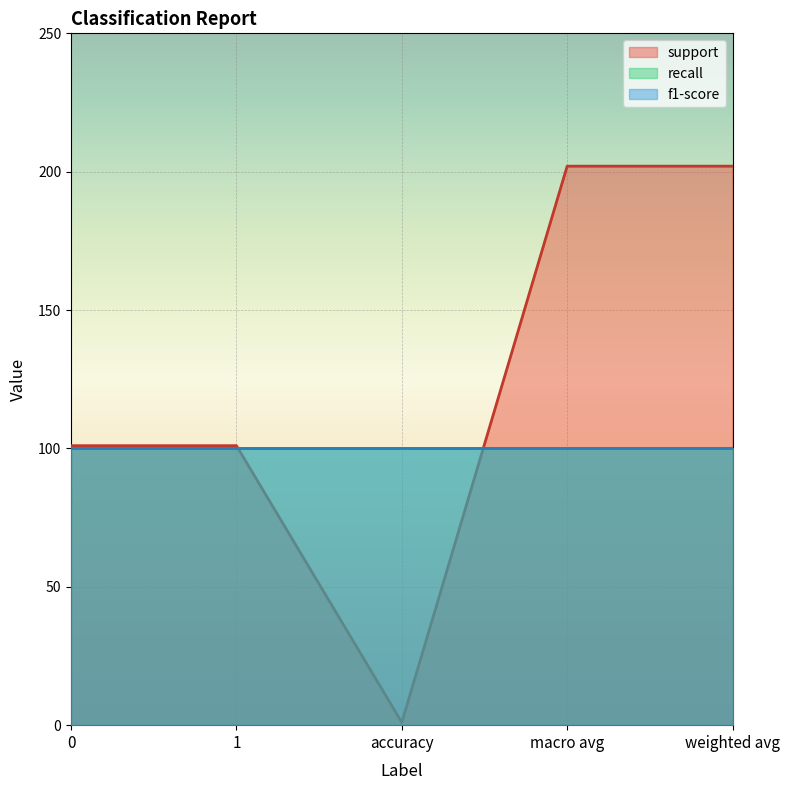

Which label corresponds to the smallest value in the chart?

accuracy